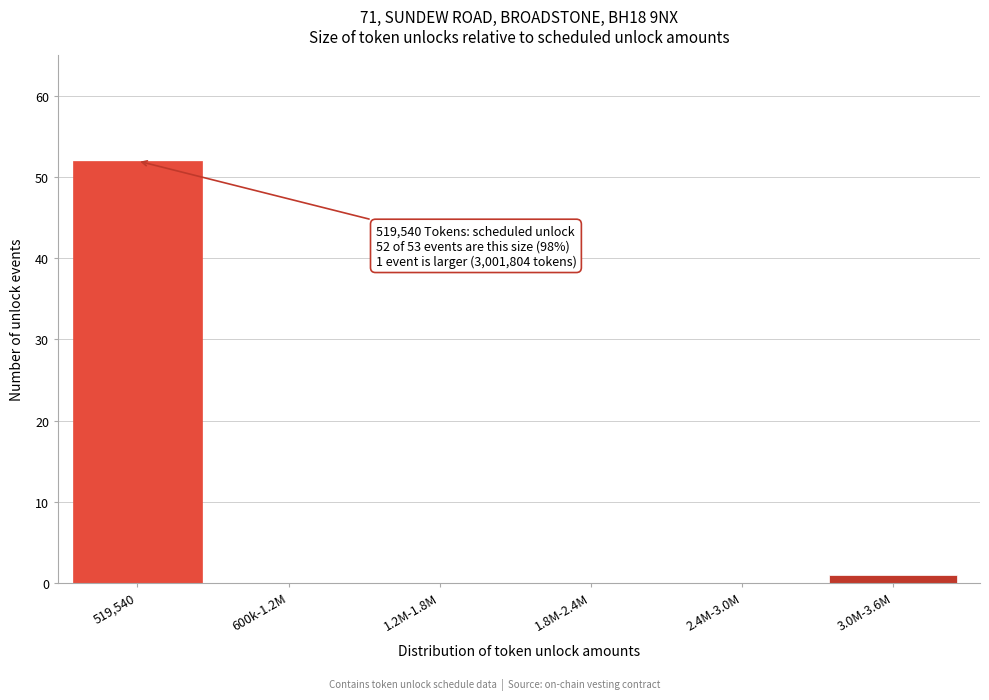

Reading right to left, list all the values displayed in this chart.

3.0M-3.6M=1	2.4M-3.0M=0	1.8M-2.4M=0	1.2M-1.8M=0	600k-1.2M=0	519,540=52